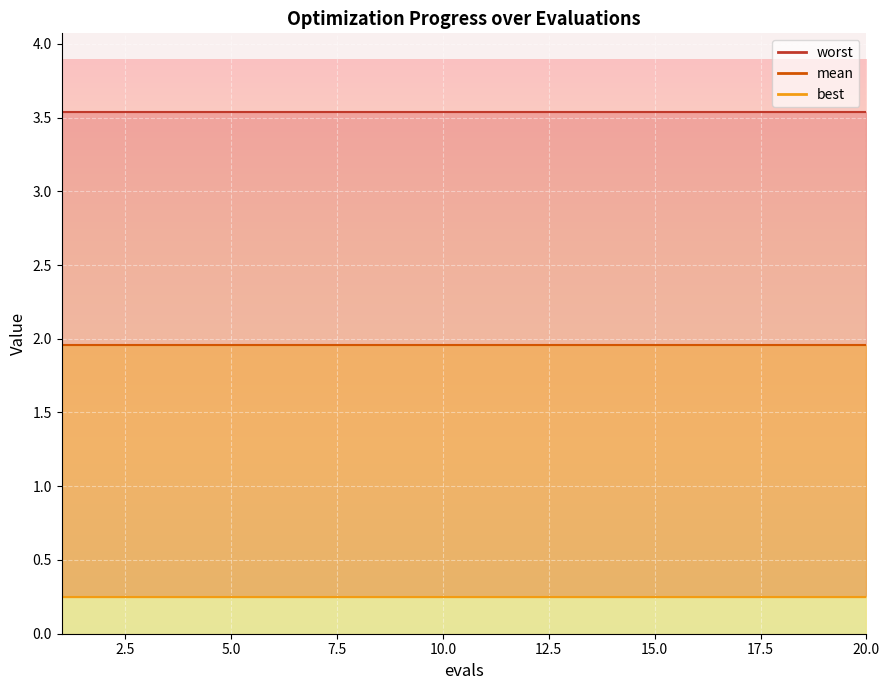

What are all the series names shown in the legend?

mean, best, worst